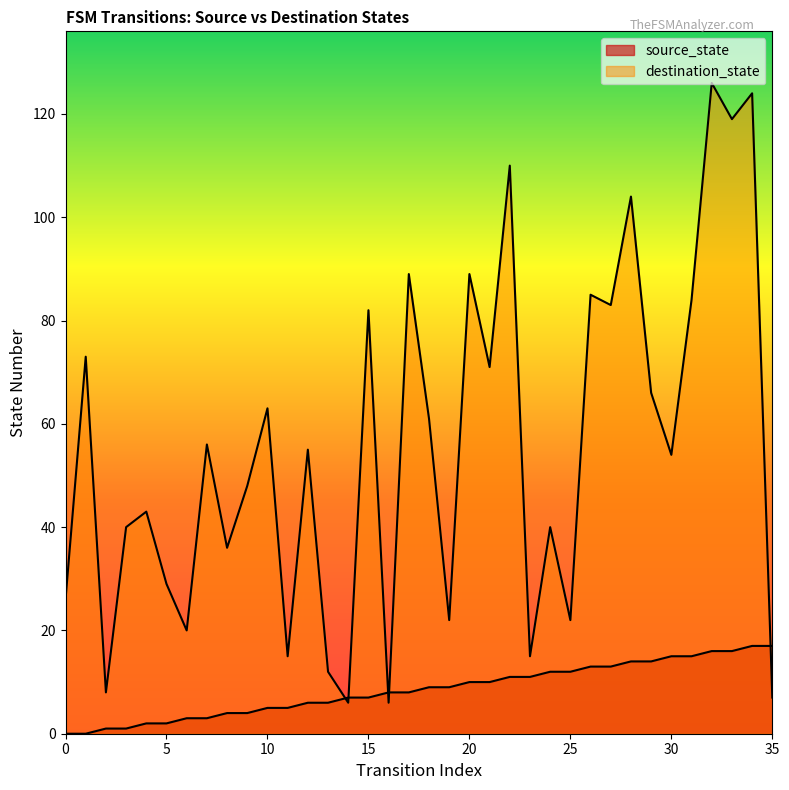

At 7, list the series in order from smallest to largest.

source_state, destination_state